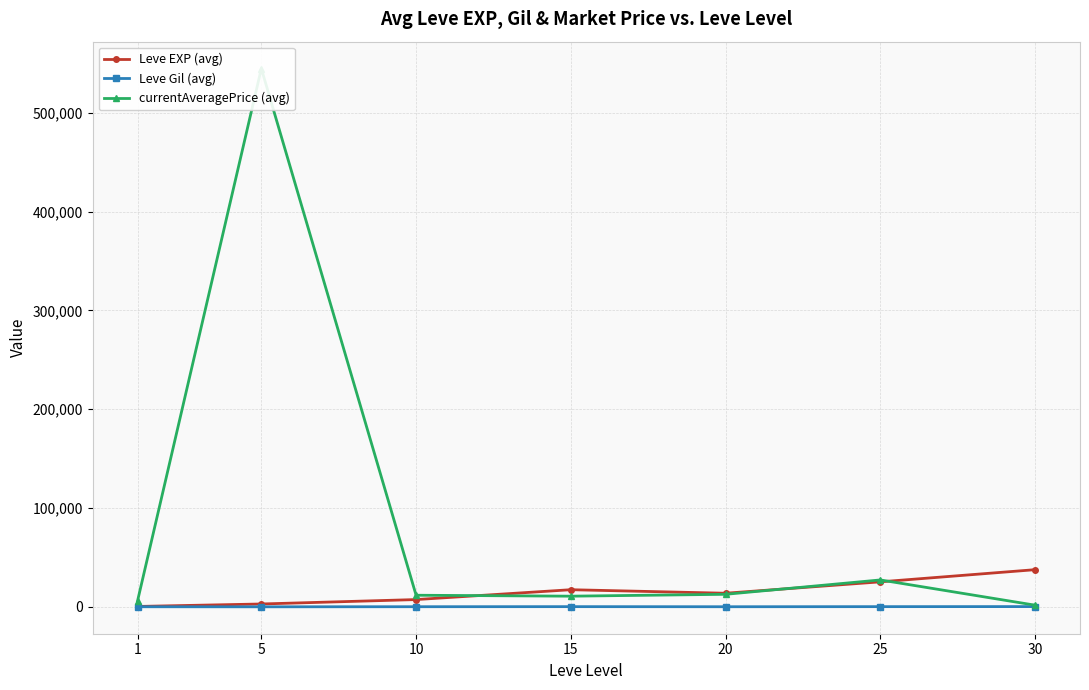

What is the lowest value of the Leve Gil (avg) series?

149.3